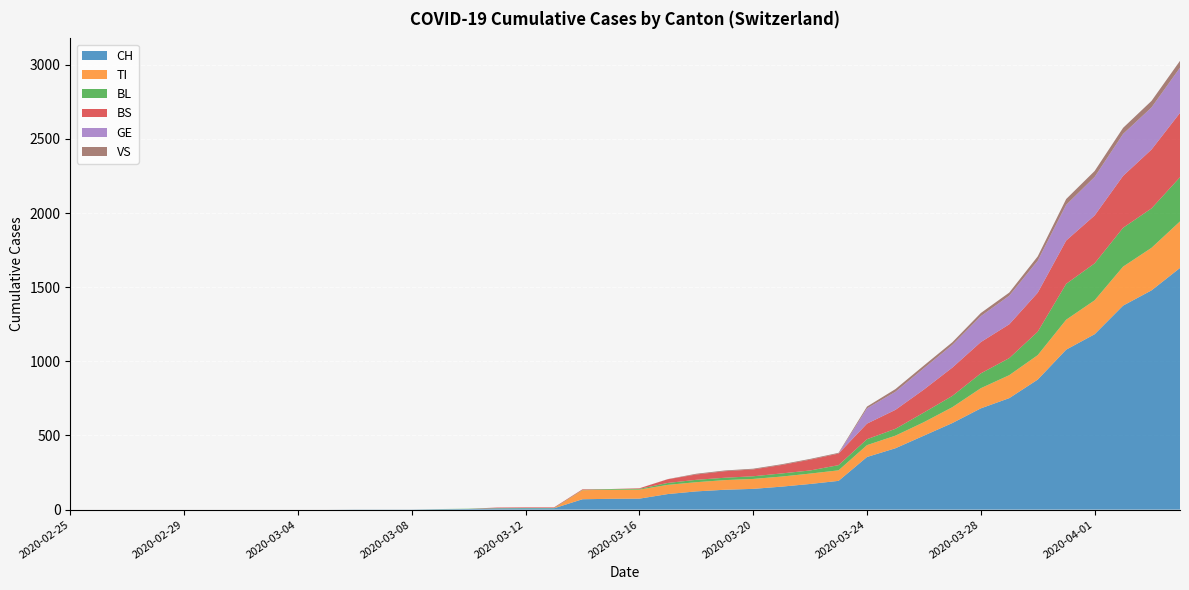

Reading left to right, extract all data points from this chart.

CH: 2020-02-25=0	2020-02-26=0	2020-02-27=0	2020-02-28=0	2020-02-29=0	2020-03-01=0	2020-03-02=0	2020-03-03=0	2020-03-04=0	2020-03-05=0	2020-03-06=1	2020-03-07=1	2020-03-08=1	2020-03-09=3	2020-03-10=4	2020-03-11=8	2020-03-12=9	2020-03-13=9	2020-03-14=70	2020-03-15=73	2020-03-16=74	2020-03-17=105	2020-03-18=123	2020-03-19=134	2020-03-20=140	2020-03-21=155	2020-03-22=173	2020-03-23=194	2020-03-24=355	2020-03-25=414	2020-03-26=499	2020-03-27=584	2020-03-28=683	2020-03-29=752	2020-03-30=877	2020-03-31=1079	2020-04-01=1183	2020-04-02=1376	2020-04-03=1479	2020-04-04=1630
TI: 2020-02-25=0	2020-02-26=0	2020-02-27=0	2020-02-28=0	2020-02-29=0	2020-03-01=0	2020-03-02=0	2020-03-03=0	2020-03-04=0	2020-03-05=0	2020-03-06=0	2020-03-07=0	2020-03-08=0	2020-03-09=0	2020-03-10=0	2020-03-11=0	2020-03-12=0	2020-03-13=0	2020-03-14=61	2020-03-15=61	2020-03-16=61	2020-03-17=62	2020-03-18=62	2020-03-19=65	2020-03-20=67	2020-03-21=68	2020-03-22=70	2020-03-23=71	2020-03-24=80	2020-03-25=85	2020-03-26=91	2020-03-27=107	2020-03-28=136	2020-03-29=155	2020-03-30=165	2020-03-31=202	2020-04-01=229	2020-04-02=263	2020-04-03=287	2020-04-04=314
BL: 2020-02-25=0	2020-02-26=0	2020-02-27=0	2020-02-28=0	2020-02-29=0	2020-03-01=0	2020-03-02=0	2020-03-03=0	2020-03-04=0	2020-03-05=0	2020-03-06=0	2020-03-07=0	2020-03-08=0	2020-03-09=1	2020-03-10=2	2020-03-11=2	2020-03-12=2	2020-03-13=2	2020-03-14=2	2020-03-15=5	2020-03-16=5	2020-03-17=13	2020-03-18=16	2020-03-19=16	2020-03-20=18	2020-03-21=21	2020-03-22=21	2020-03-23=35	2020-03-24=40	2020-03-25=46	2020-03-26=65	2020-03-27=76	2020-03-28=100	2020-03-29=115	2020-03-30=158	2020-03-31=242	2020-04-01=249	2020-04-02=262	2020-04-03=266	2020-04-04=298
BS: 2020-02-25=0	2020-02-26=0	2020-02-27=0	2020-02-28=0	2020-02-29=0	2020-03-01=0	2020-03-02=0	2020-03-03=0	2020-03-04=0	2020-03-05=0	2020-03-06=0	2020-03-07=0	2020-03-08=0	2020-03-09=0	2020-03-10=0	2020-03-11=4	2020-03-12=4	2020-03-13=4	2020-03-14=4	2020-03-15=0	2020-03-16=4	2020-03-17=25	2020-03-18=36	2020-03-19=44	2020-03-20=46	2020-03-21=57	2020-03-22=73	2020-03-23=78	2020-03-24=105	2020-03-25=128	2020-03-26=155	2020-03-27=191	2020-03-28=211	2020-03-29=228	2020-03-30=263	2020-03-31=292	2020-04-01=323	2020-04-02=350	2020-04-03=397	2020-04-04=434
GE: 2020-02-25=0	2020-02-26=0	2020-02-27=0	2020-02-28=0	2020-02-29=0	2020-03-01=0	2020-03-02=0	2020-03-03=0	2020-03-04=0	2020-03-05=0	2020-03-06=0	2020-03-07=0	2020-03-08=0	2020-03-09=0	2020-03-10=0	2020-03-11=0	2020-03-12=0	2020-03-13=0	2020-03-14=0	2020-03-15=0	2020-03-16=0	2020-03-17=0	2020-03-18=0	2020-03-19=0	2020-03-20=0	2020-03-21=0	2020-03-22=0	2020-03-23=0	2020-03-24=103	2020-03-25=122	2020-03-26=144	2020-03-27=153	2020-03-28=175	2020-03-29=193	2020-03-30=216	2020-03-31=241	2020-04-01=260	2020-04-02=283	2020-04-03=284	2020-04-04=305
VS: 2020-02-25=0	2020-02-26=0	2020-02-27=0	2020-02-28=0	2020-02-29=0	2020-03-01=0	2020-03-02=0	2020-03-03=0	2020-03-04=0	2020-03-05=0	2020-03-06=0	2020-03-07=0	2020-03-08=0	2020-03-09=0	2020-03-10=0	2020-03-11=0	2020-03-12=0	2020-03-13=0	2020-03-14=0	2020-03-15=0	2020-03-16=0	2020-03-17=1	2020-03-18=5	2020-03-19=5	2020-03-20=5	2020-03-21=5	2020-03-22=5	2020-03-23=5	2020-03-24=12	2020-03-25=18	2020-03-26=18	2020-03-27=18	2020-03-28=21	2020-03-29=21	2020-03-30=29	2020-03-31=39	2020-04-01=40	2020-04-02=41	2020-04-03=44	2020-04-04=46